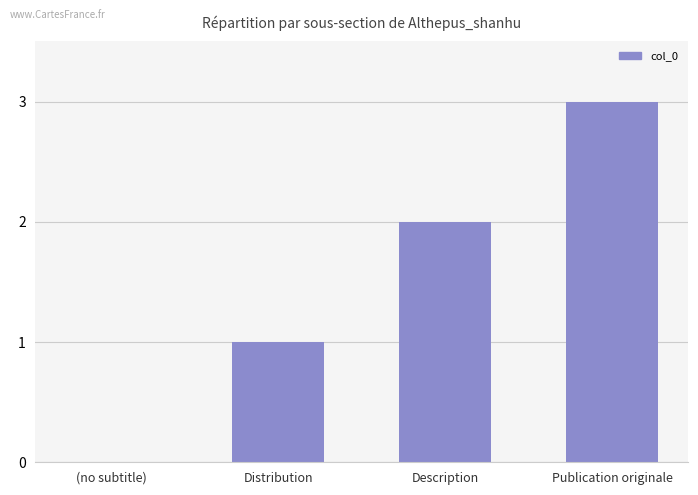

What is the maximum value shown in the chart?

3